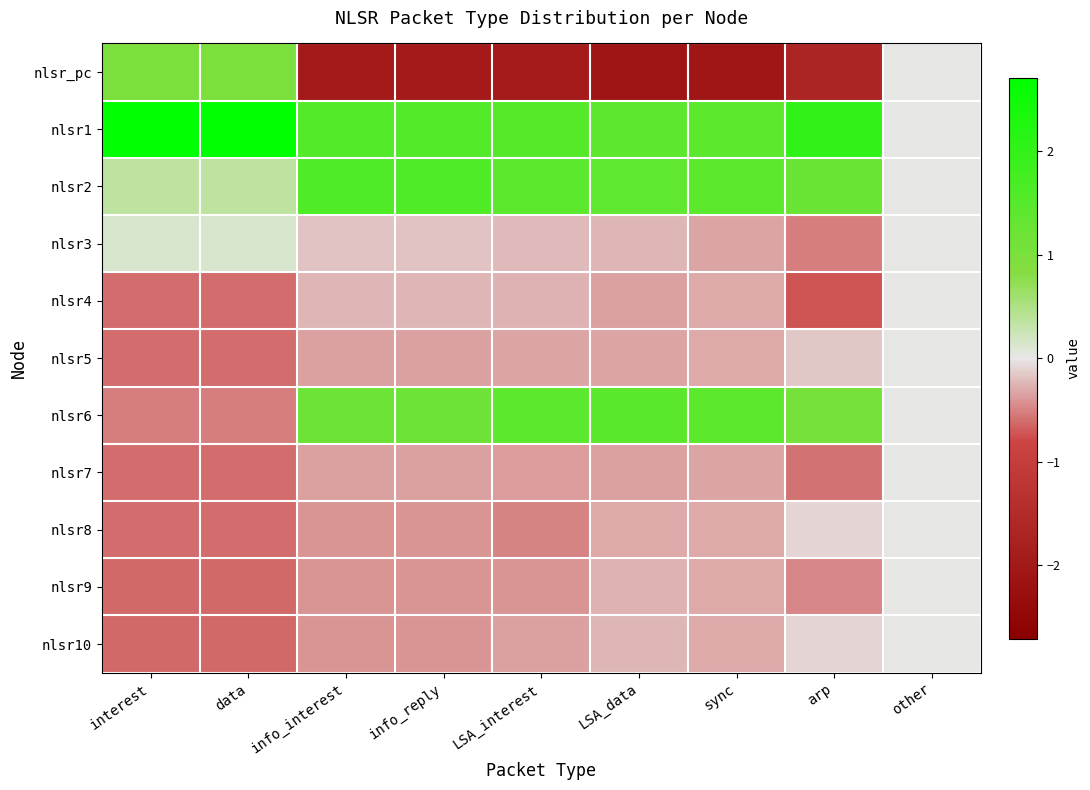

At which category is the sum across all series the highest?

arp